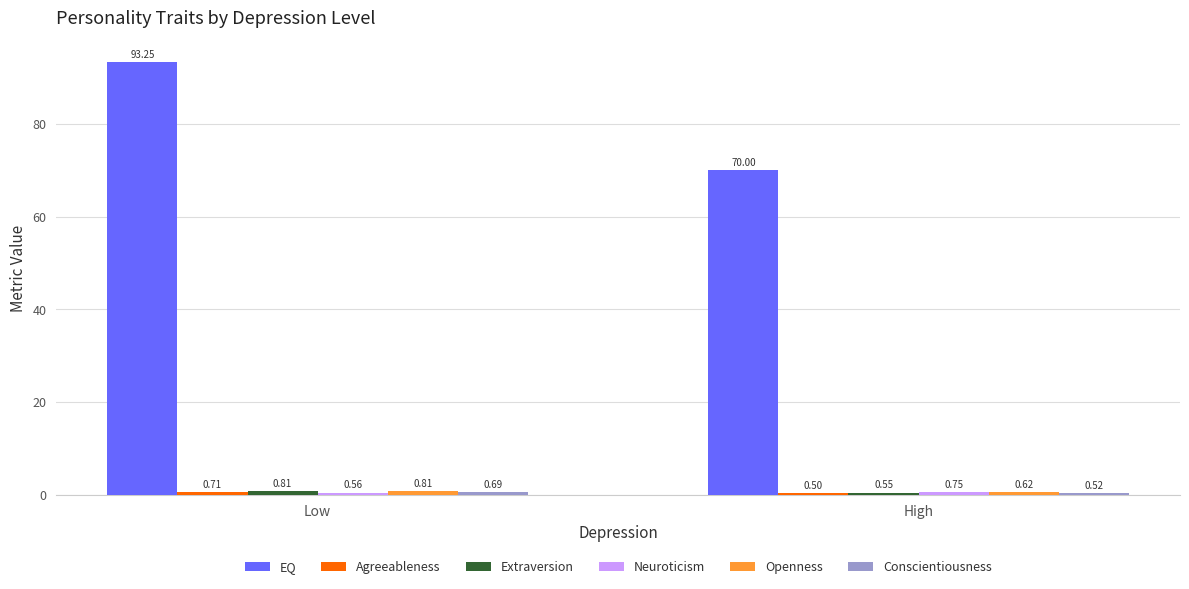

How many distinct data groups are displayed?

6